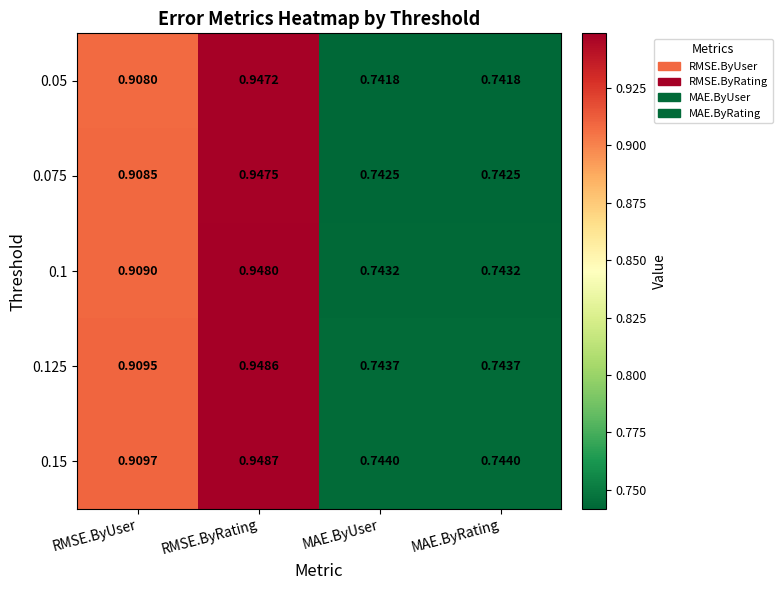

At which category is the sum across all series the highest?

RMSE.ByRating